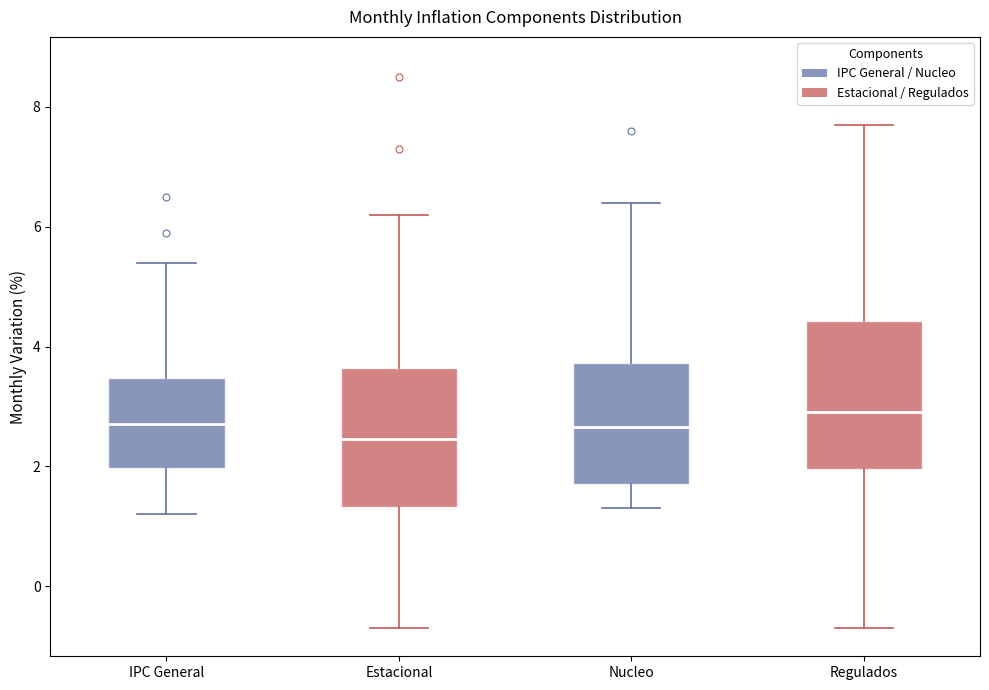

Where is the lower edge of the box for Regulados on the y-axis? The values are not printed on the chart, so give them approximately, as read against the axis.

2.0